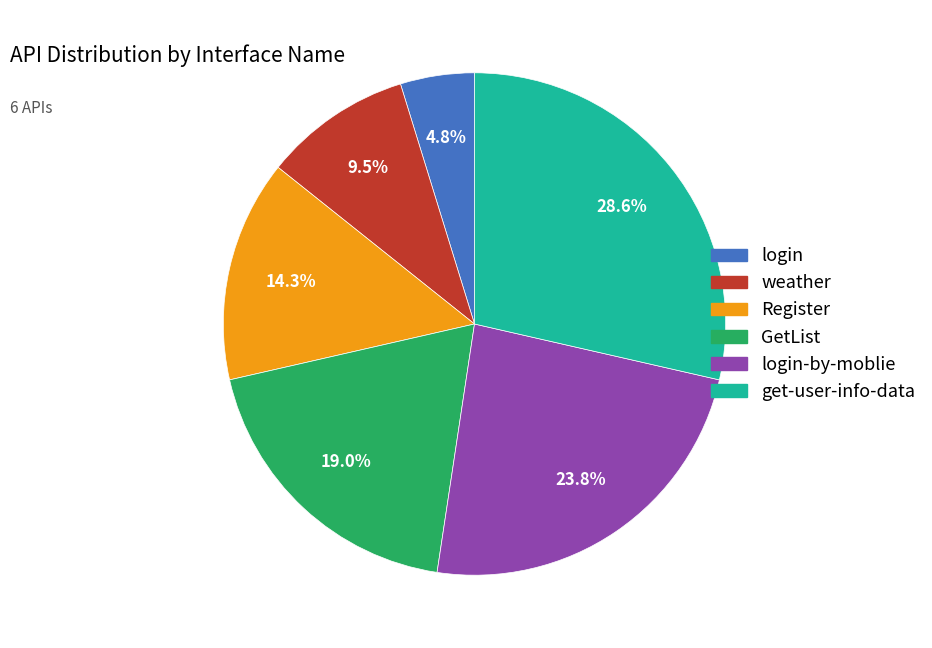

Is it true that get-user-info-data is 23% of the pie?

False